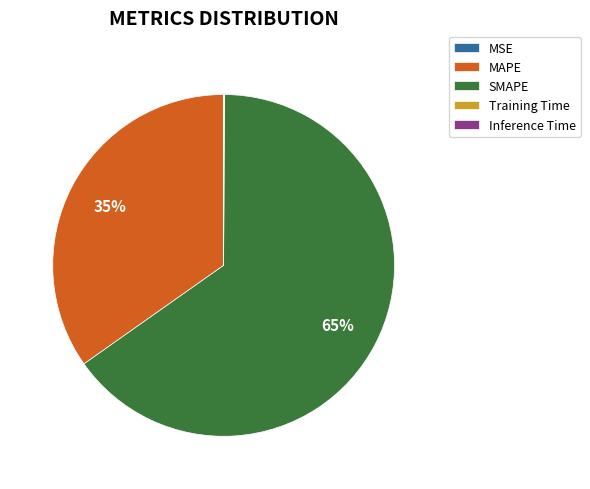

What is the largest slice in the pie chart?

SMAPE